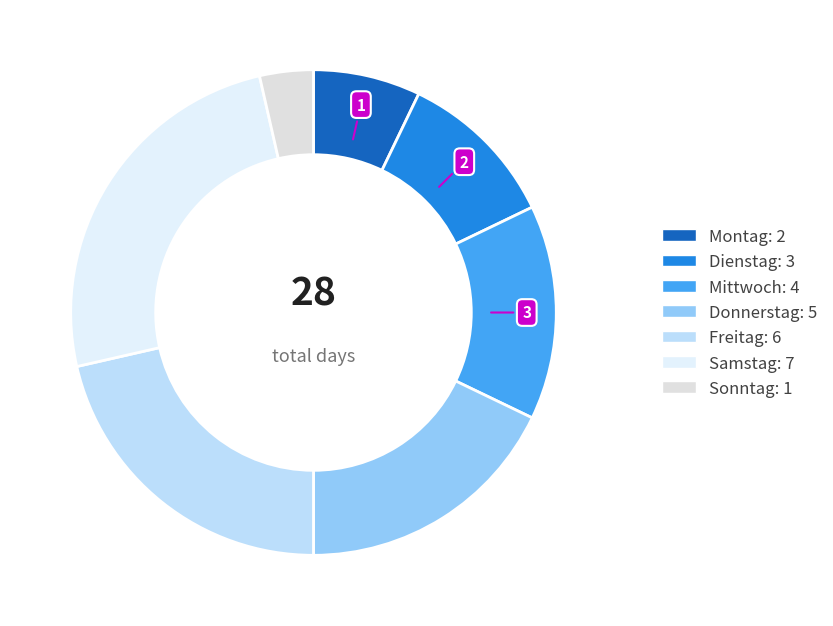

Is Samstag the majority of the pie?

No